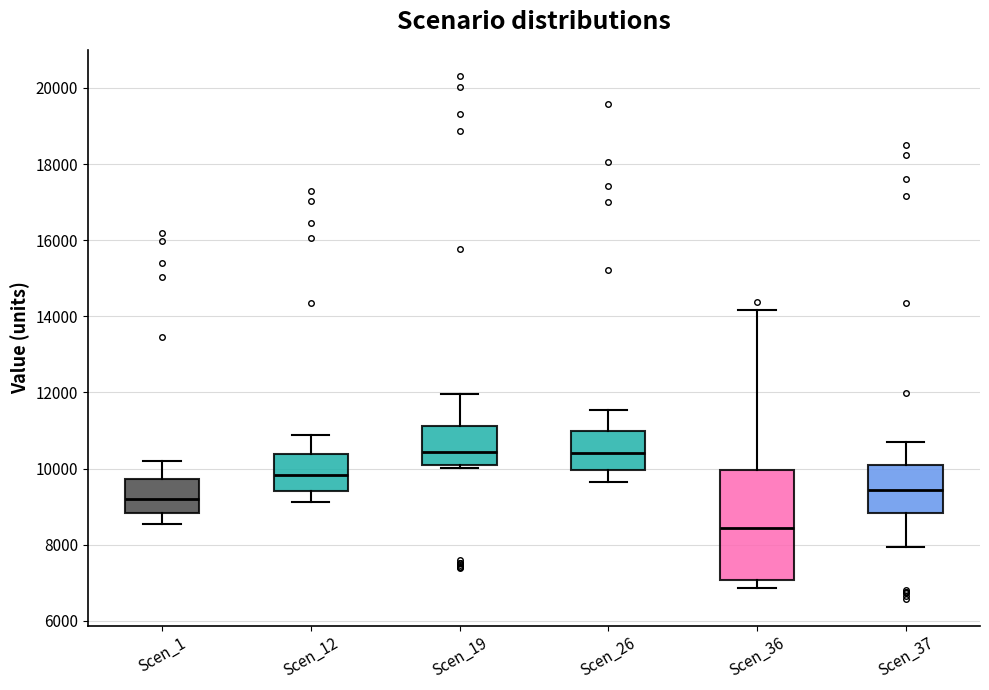

Where is the upper edge of the box for Scen_26 on the y-axis? The values are not printed on the chart, so give them approximately, as read against the axis.

11000